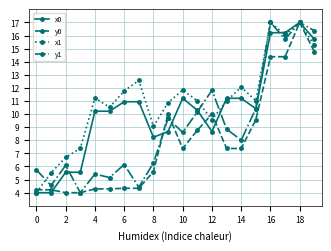

What is the highest value of the y1 series?

17.0